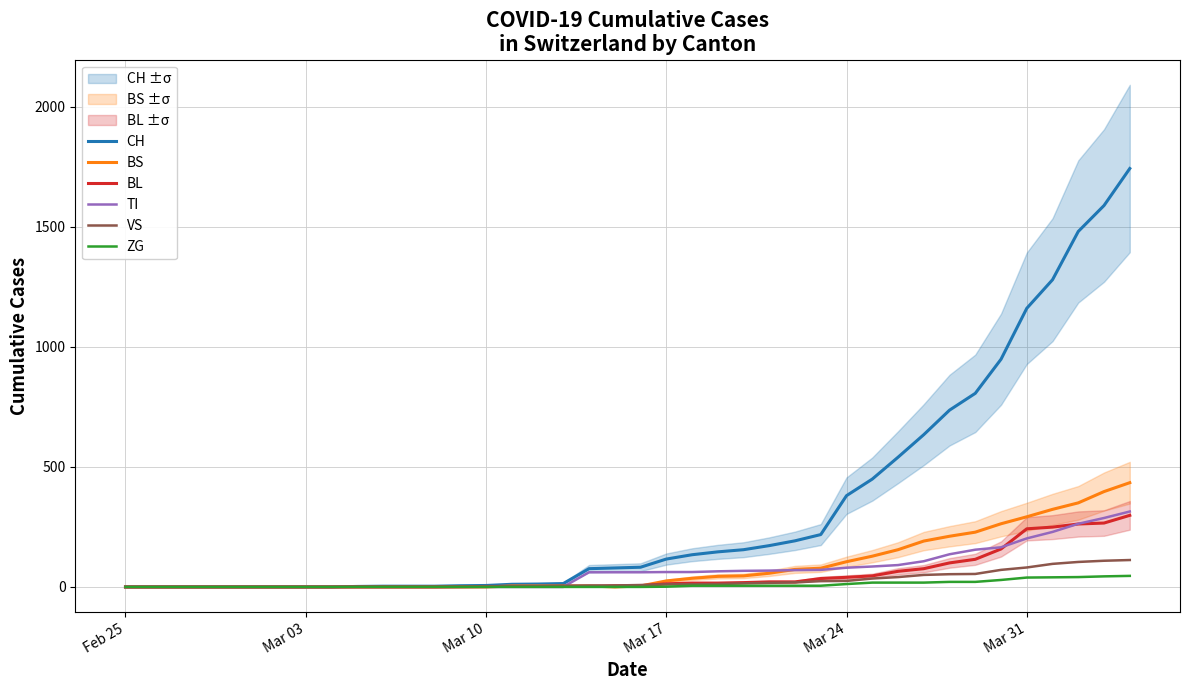

How many data points in VS are above 8?

19